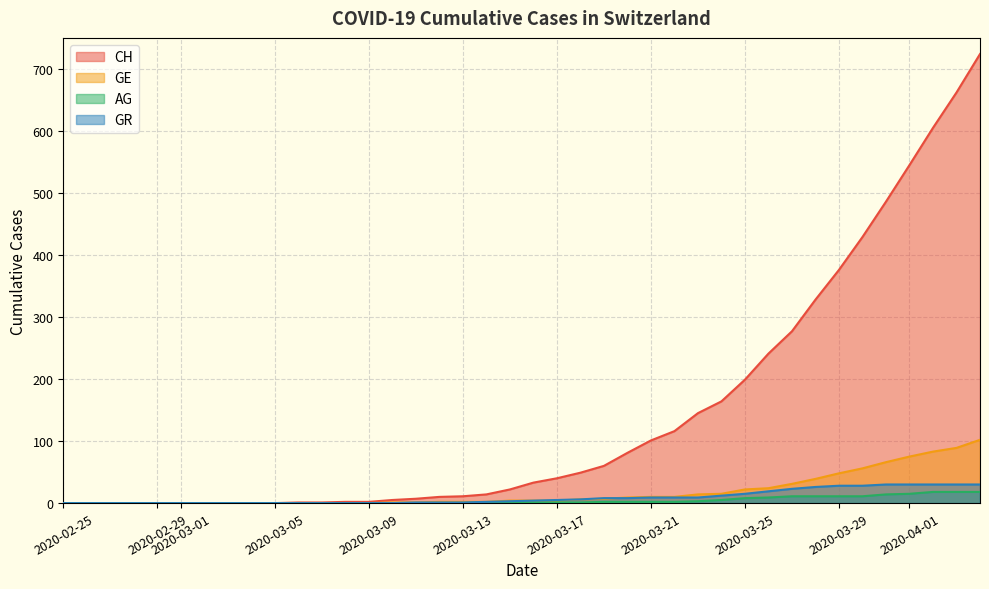

At which category is the sum across all series the highest?

2020-04-04